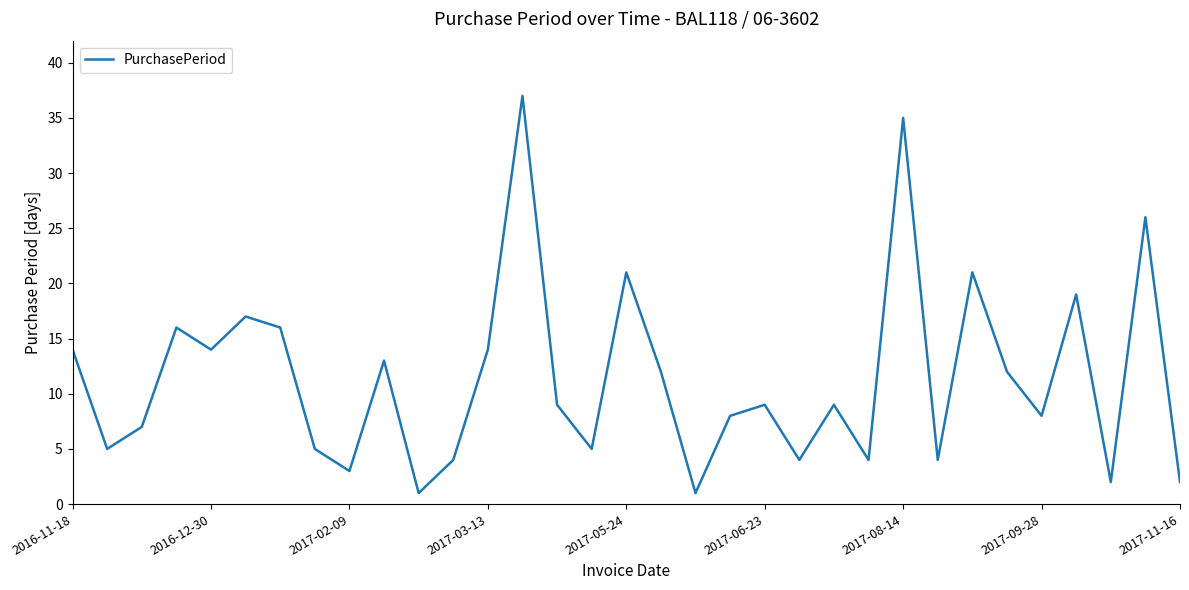

What is the difference between the maximum and minimum values?

36